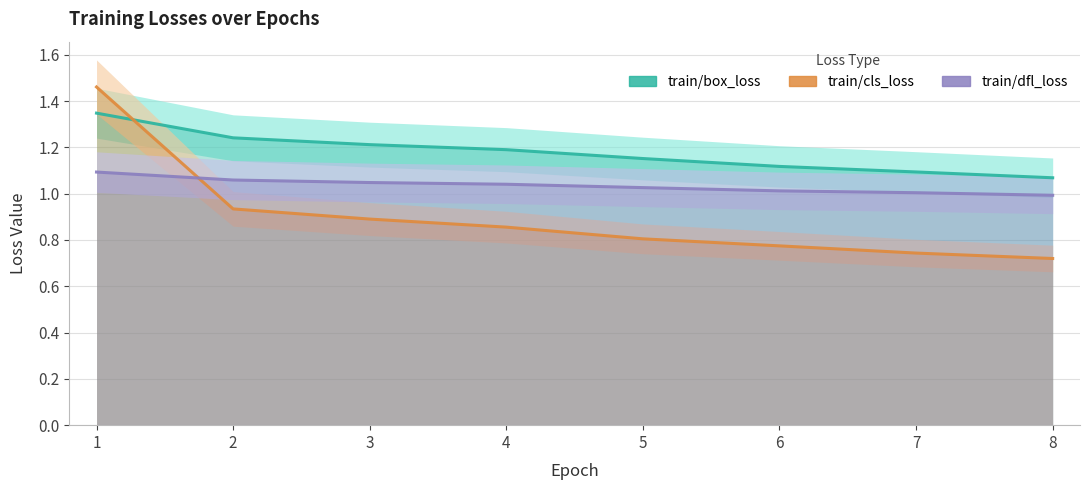

What is the sum of the train/box_loss values at 3 and 6?

2.3